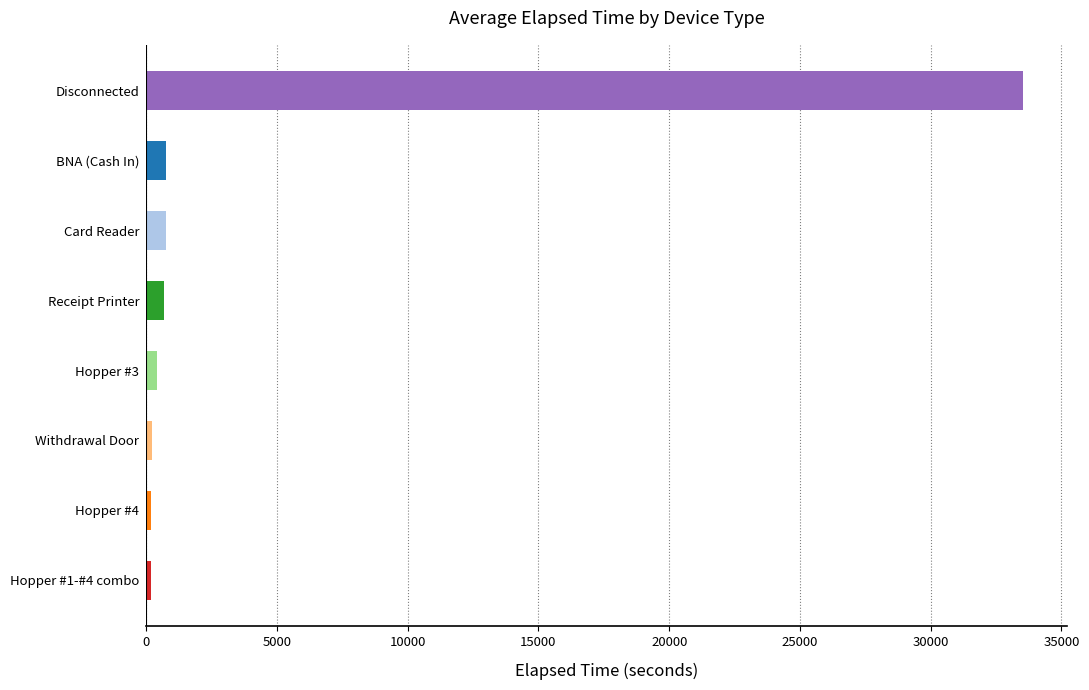

Is it true that the value at BNA (Cash In) is 755.6?

True